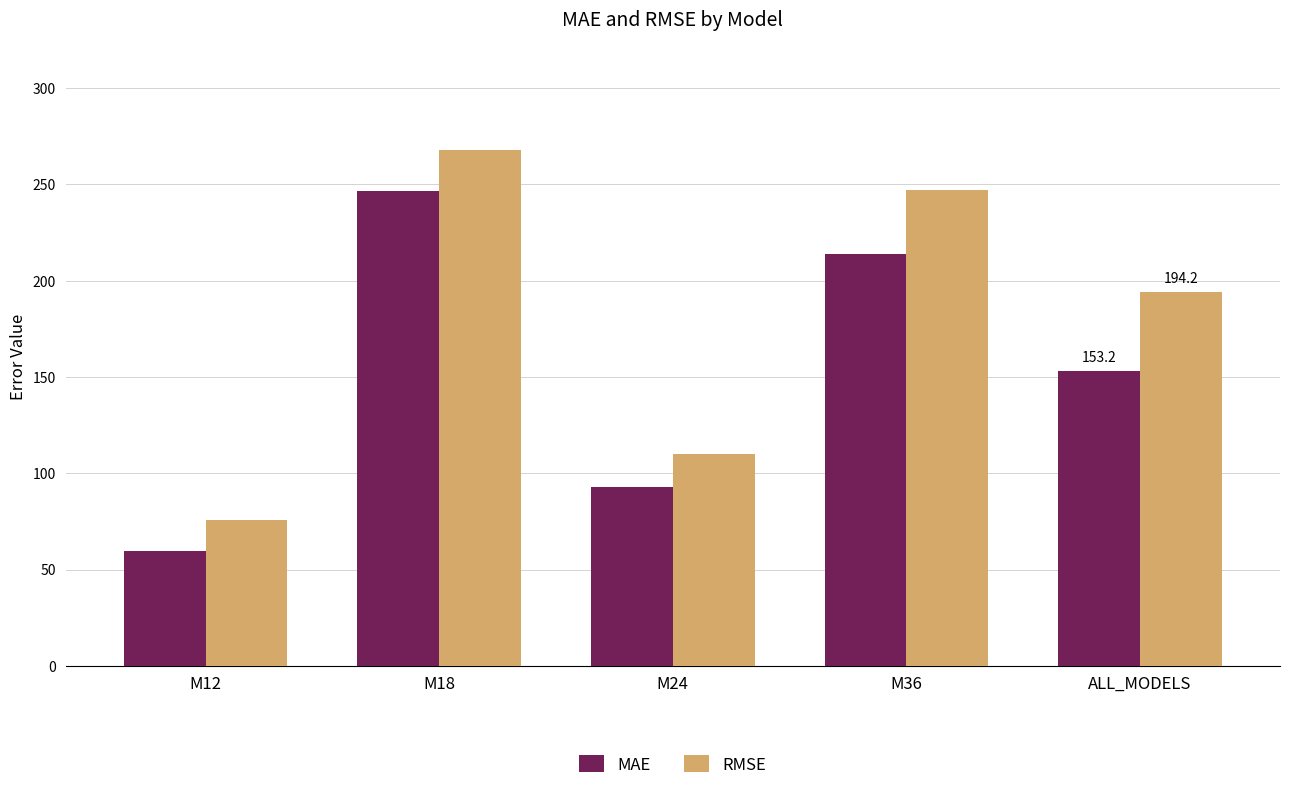

What is the difference between the MAE values at M36 and M18?

32.9